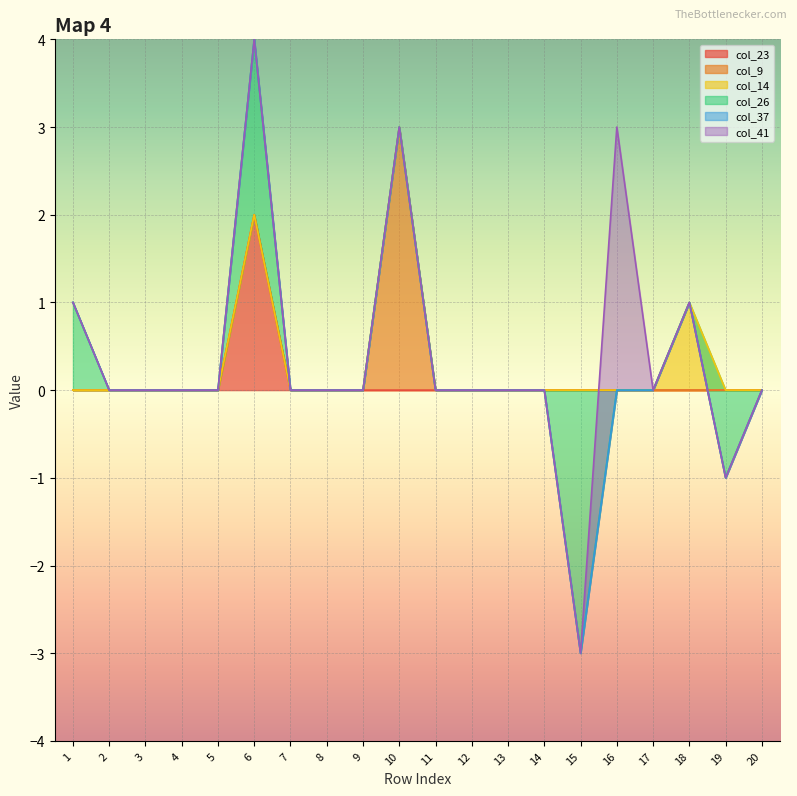

Which category has the lowest value in the col_23 series?

1